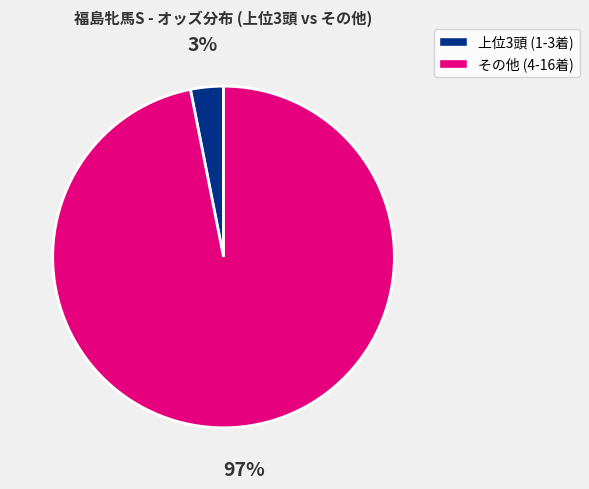

To the nearest percent, what is the difference between the largest and smallest slice percentages?

94%